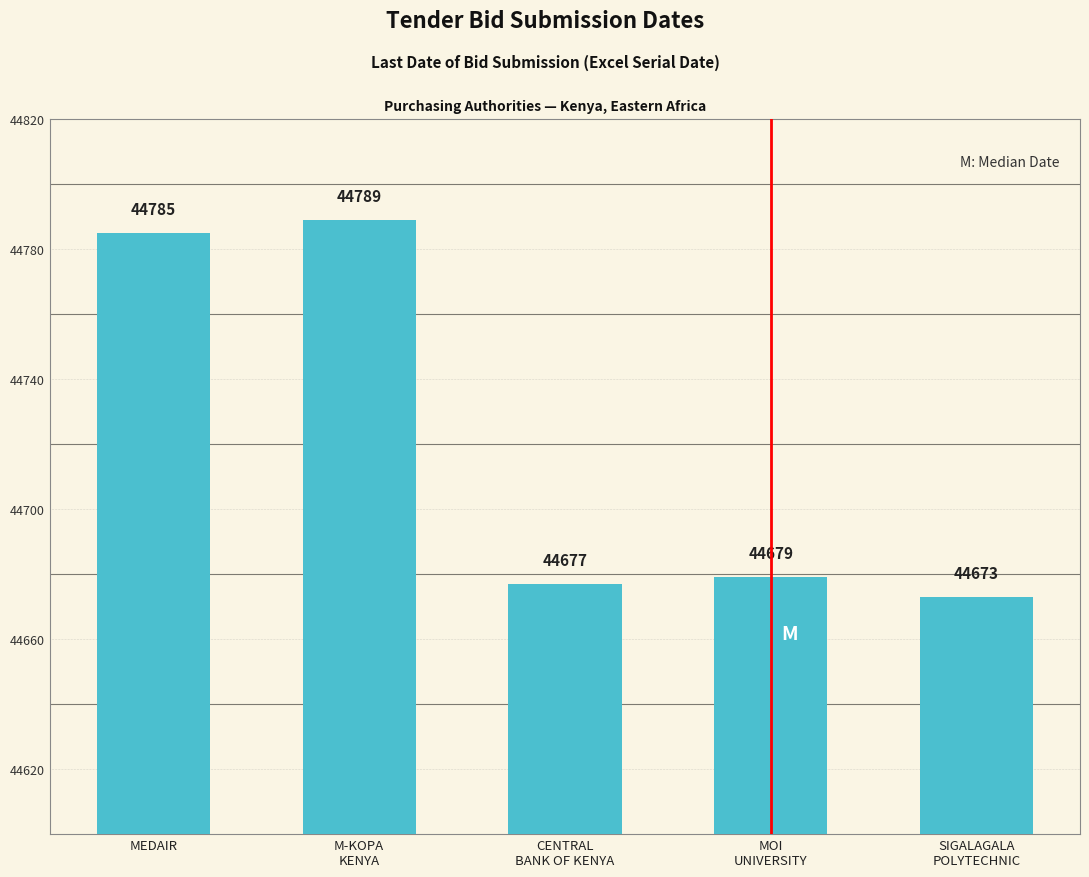

At which label does the data first exceed 44679?

MEDAIR